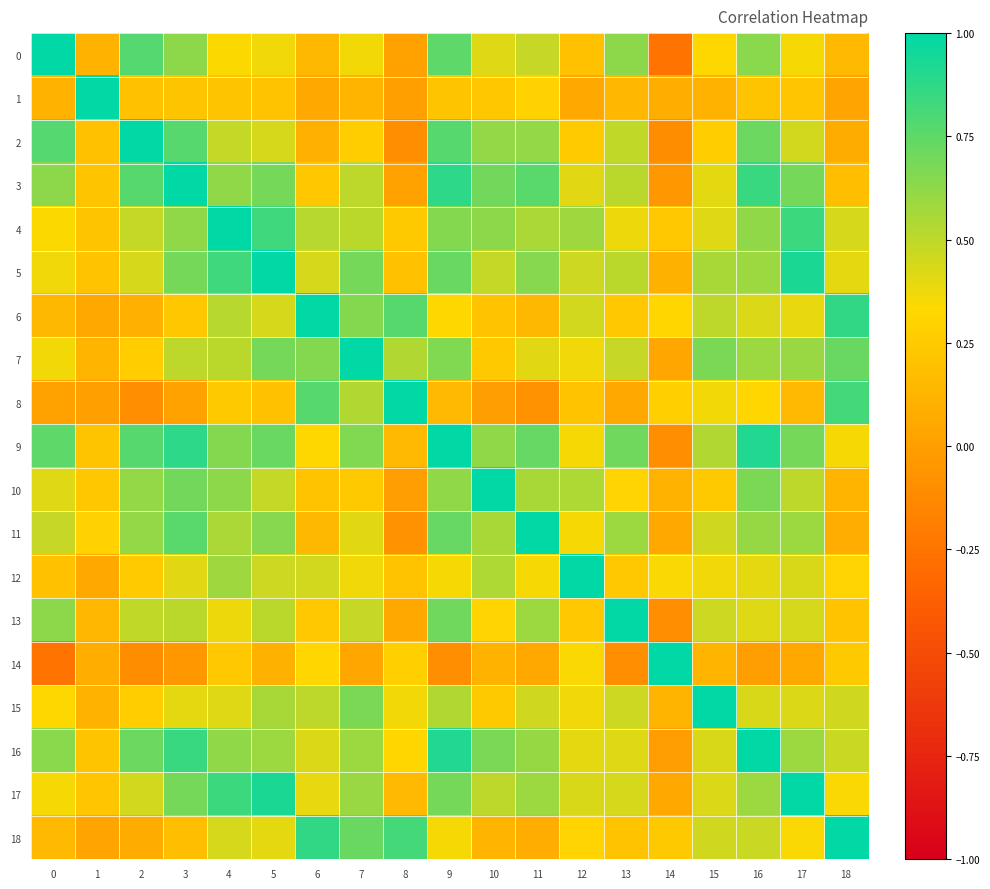

At which category is the sum across all series the highest?

9